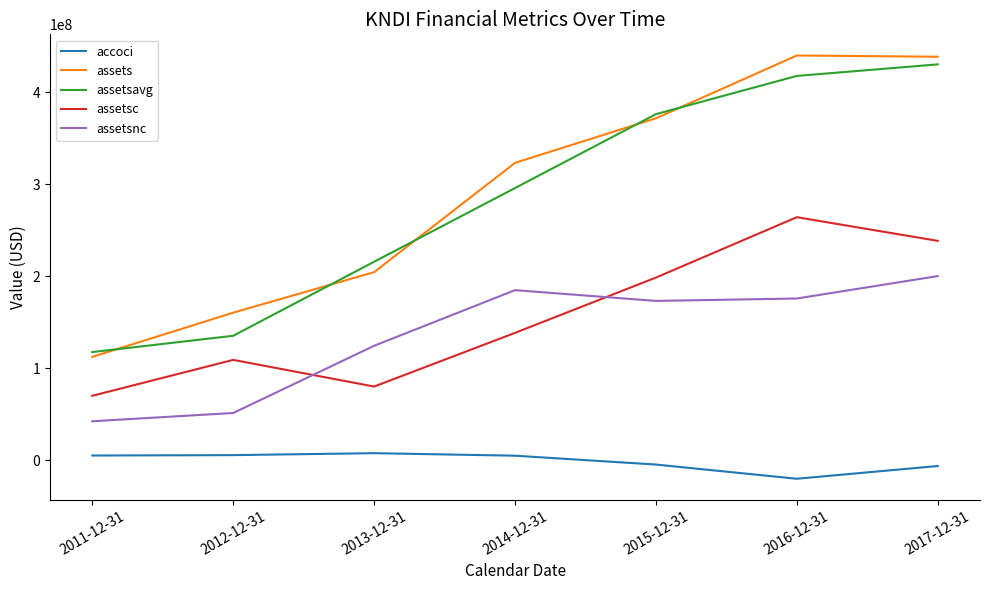

Is the value of assetsc at 2017-12-31 greater than the value of assetsavg at 2017-12-31?

No